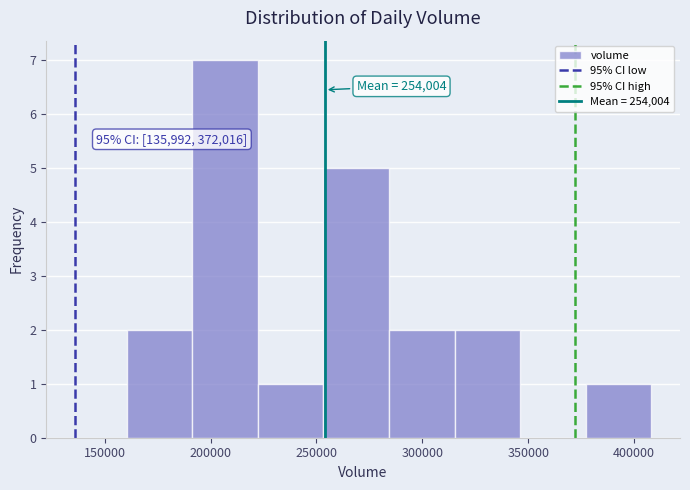

Which range on the x-axis has the tallest bar?

190000 to 220000